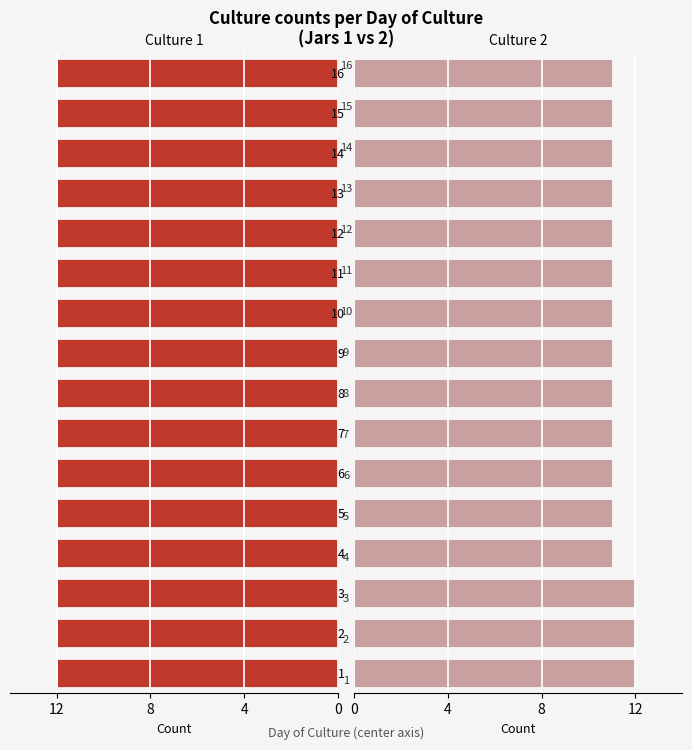

Is it true that Culture 2 (right) equals 7.0 at 14?

False